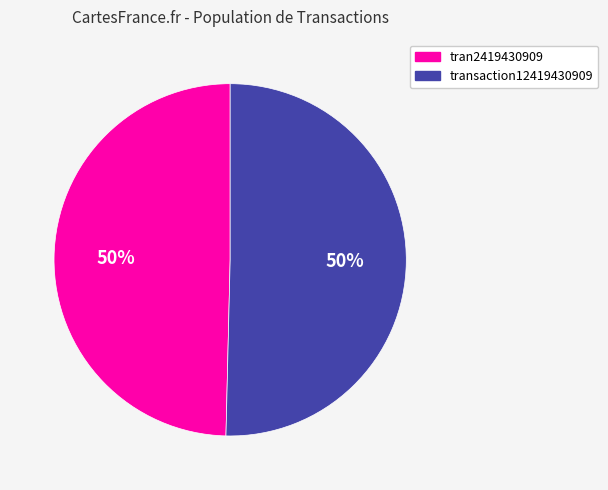

The tran2419430909 slice represents 50% of the pie. True or false?

True